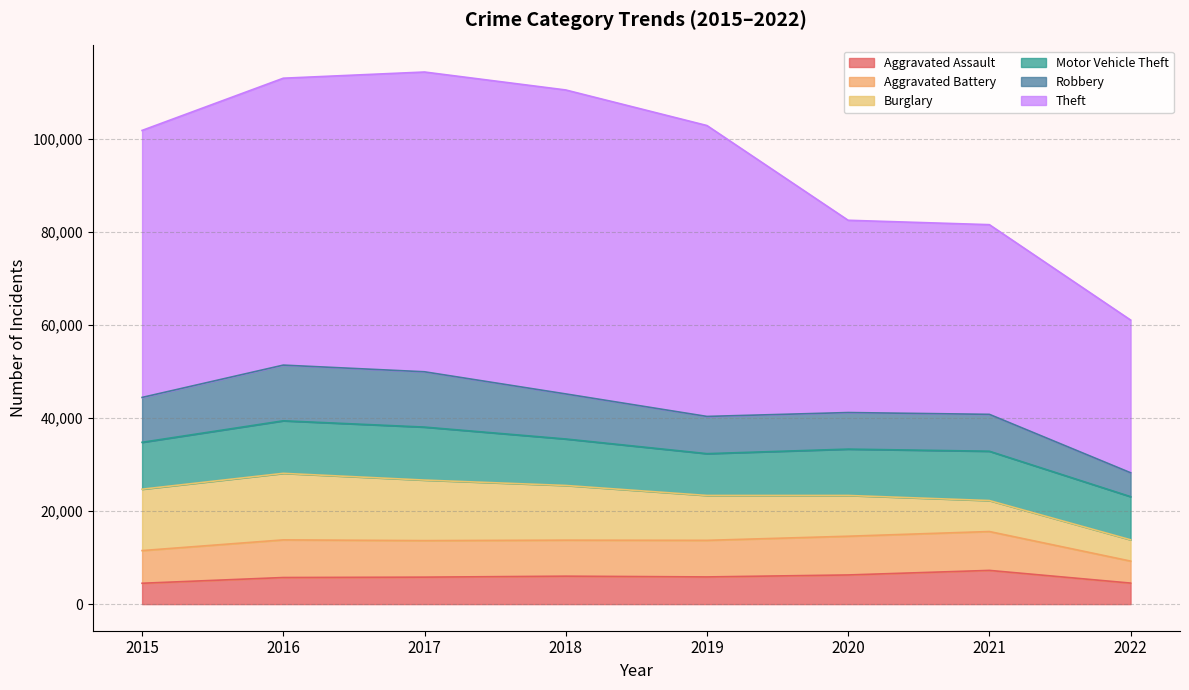

What is the spread (max minus min) of values at 2022?

28284